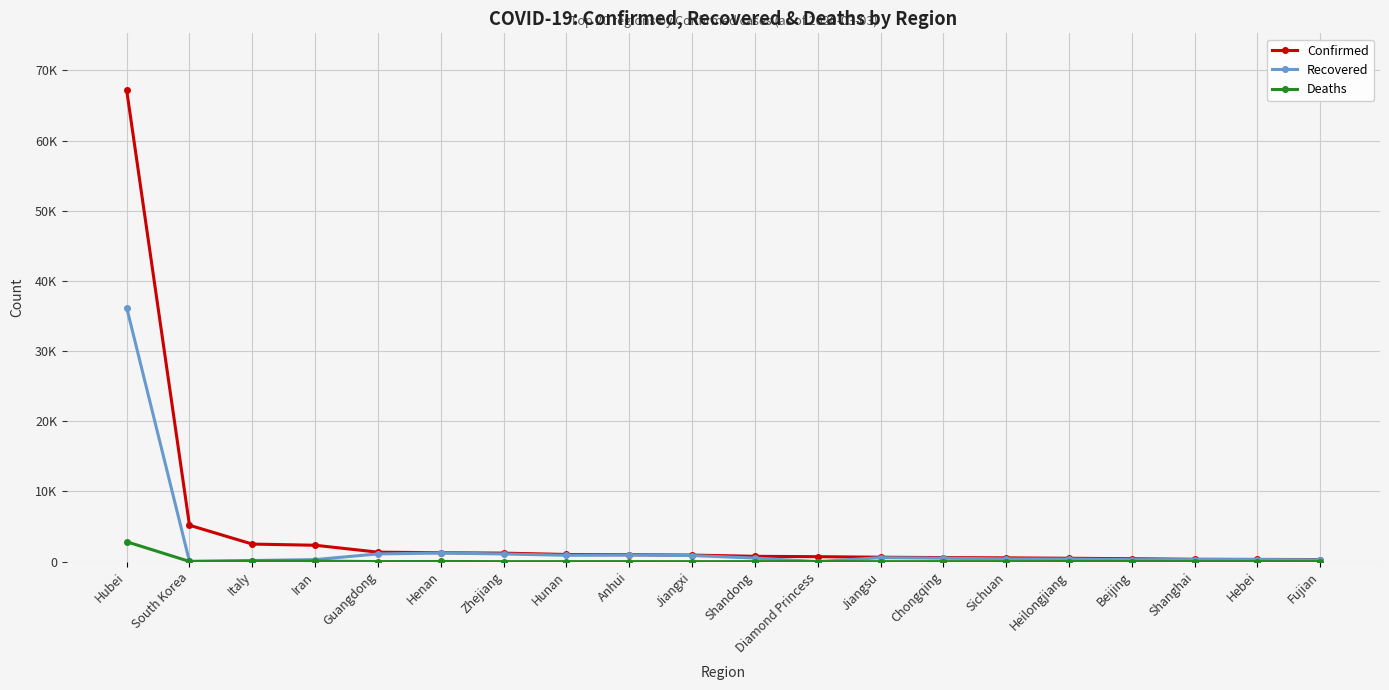

True or false: Confirmed and Deaths cross at least once.

False